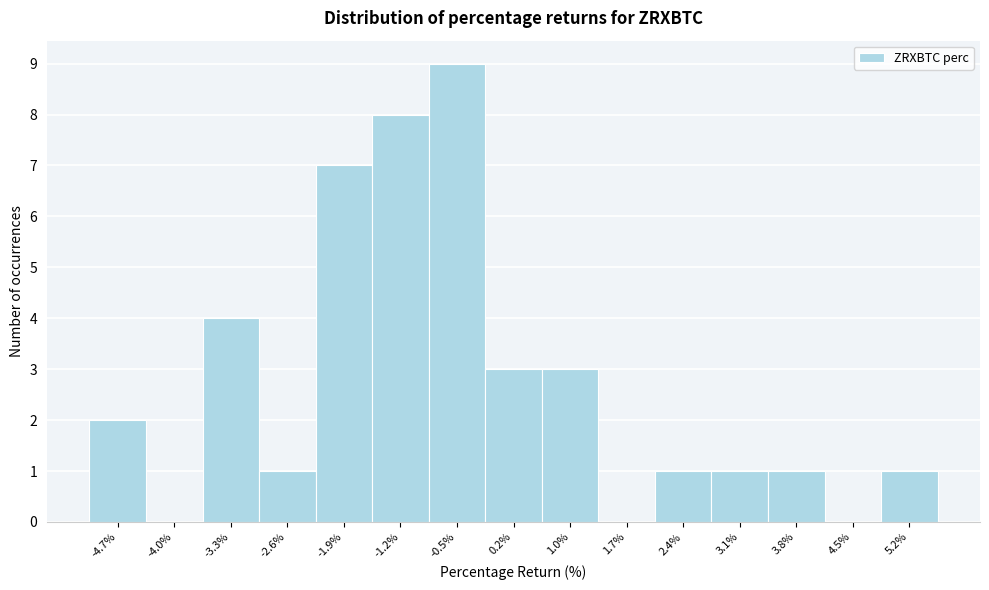

Which range on the x-axis has the tallest bar?

-0.8 to -0.1